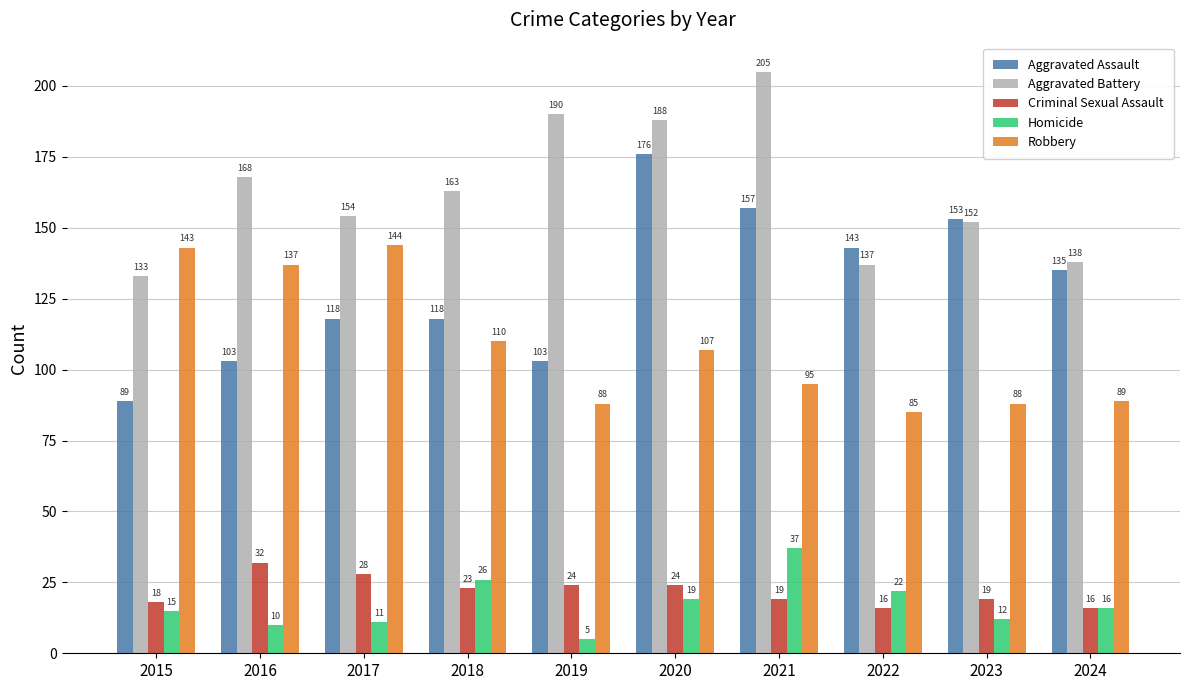

The Aggravated Battery series shows 163 at 2018. True or false?

True